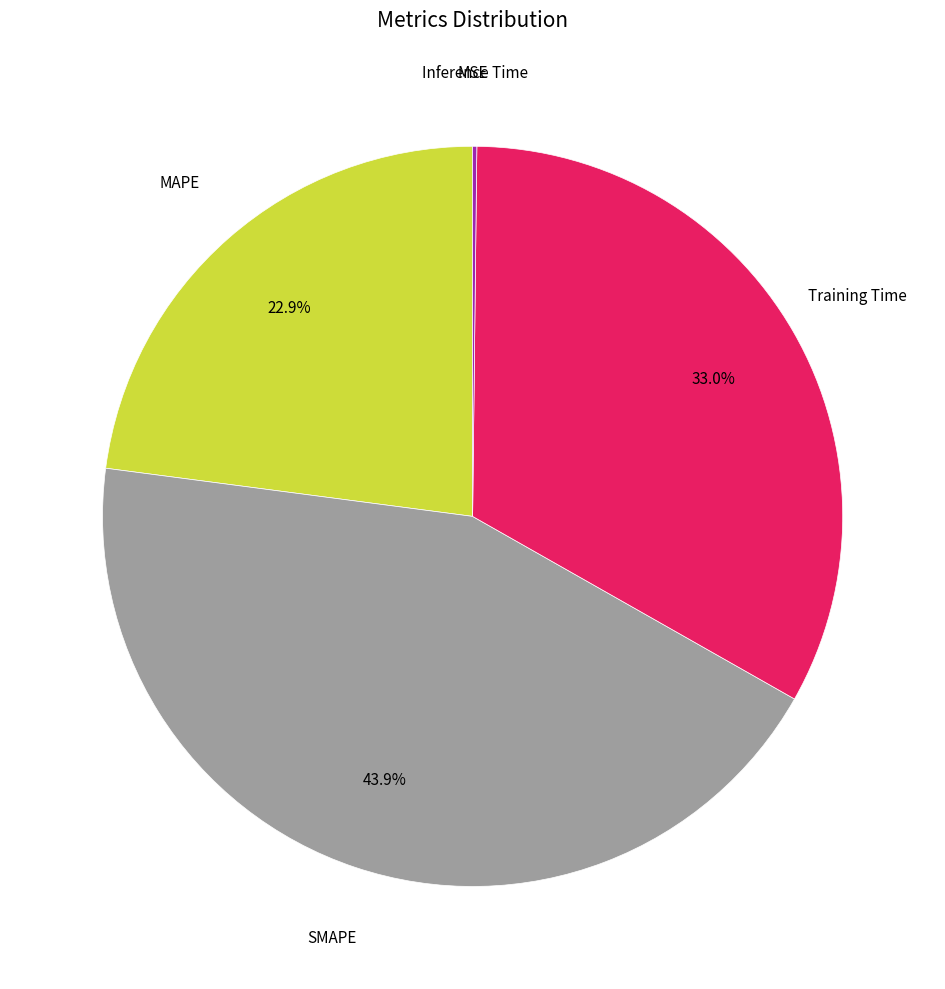

Is there a majority slice in this chart?

No